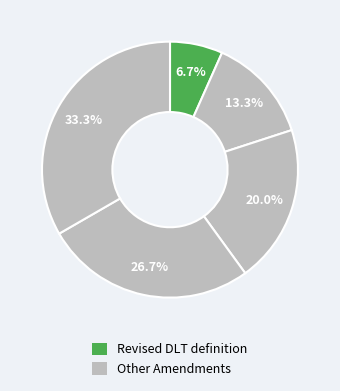

How many segments does this pie chart have?

5